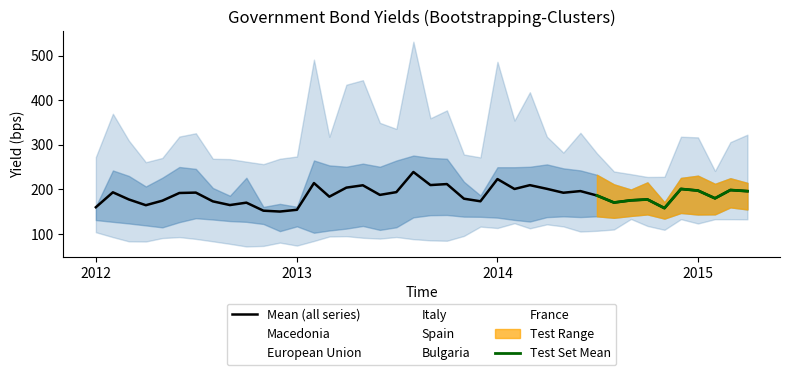

What is the average value of the Spain series?

110.9